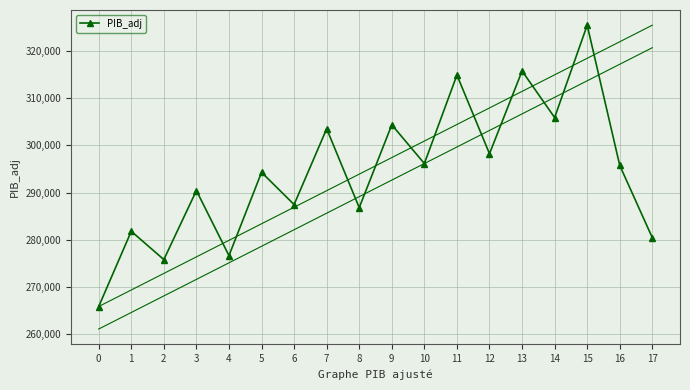

The value at 8 is 286801. True or false?

True